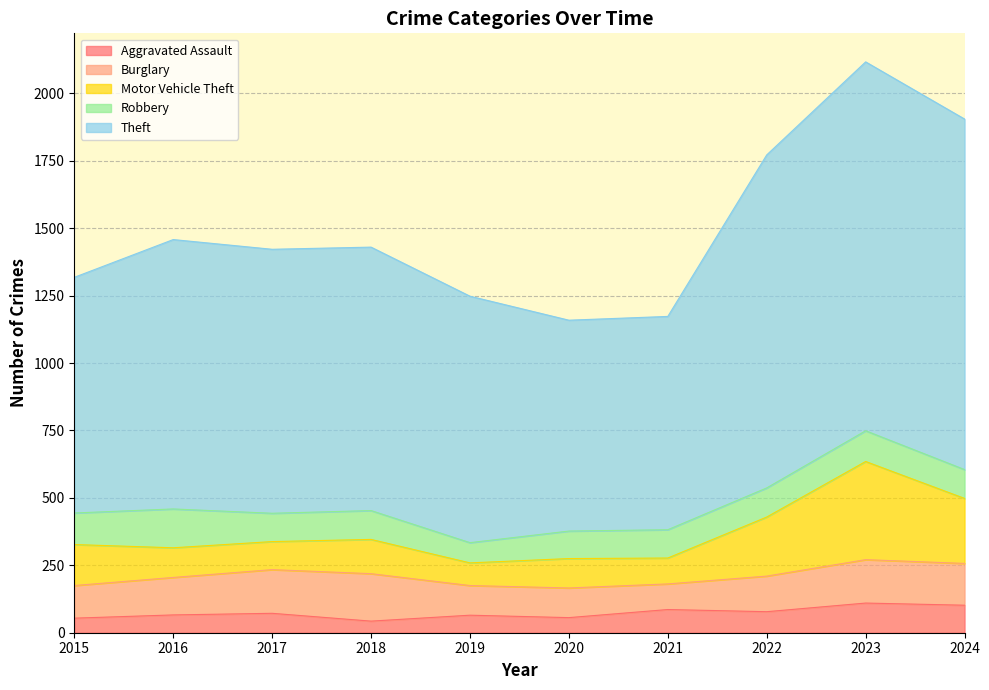

Does the chart have visible grid lines?

Yes